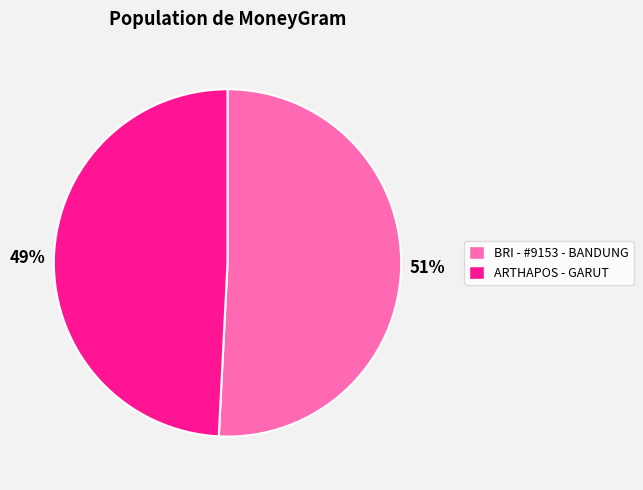

Which slice is the largest?

BRI - #9153 - BANDUNG